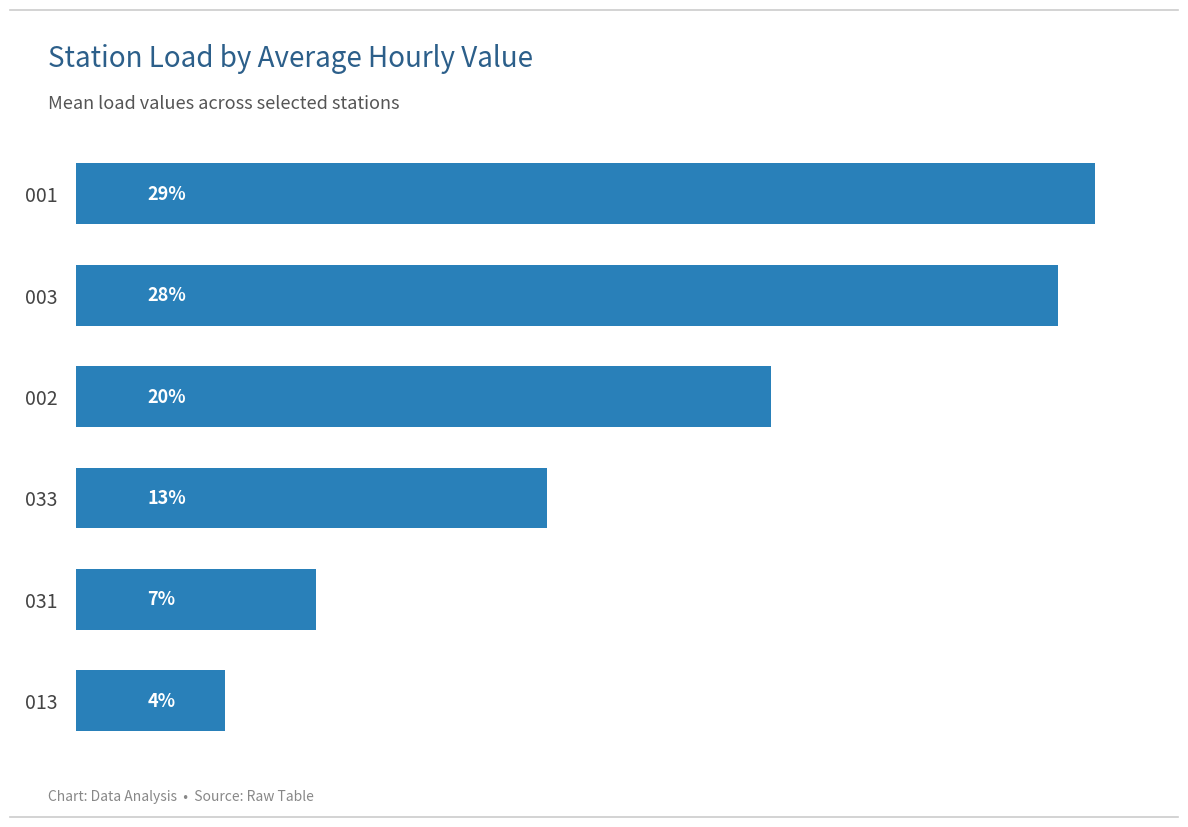

Are the bars horizontal?

Yes